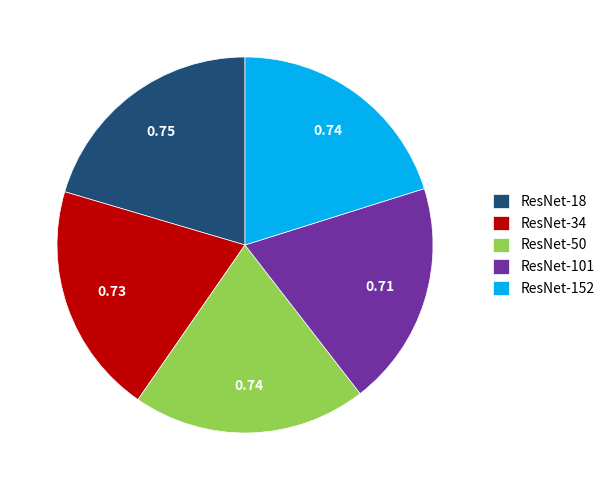

Does any single category account for the majority?

No